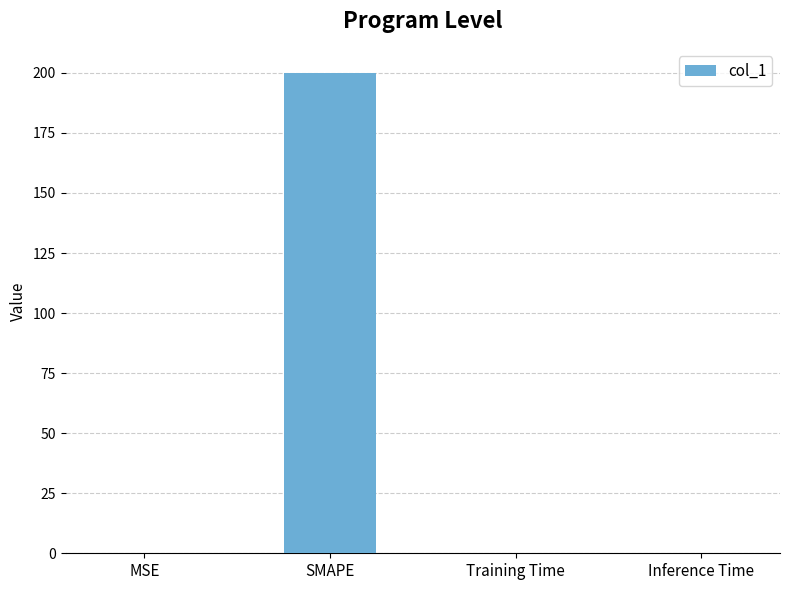

Which category has the highest value across all series?

SMAPE